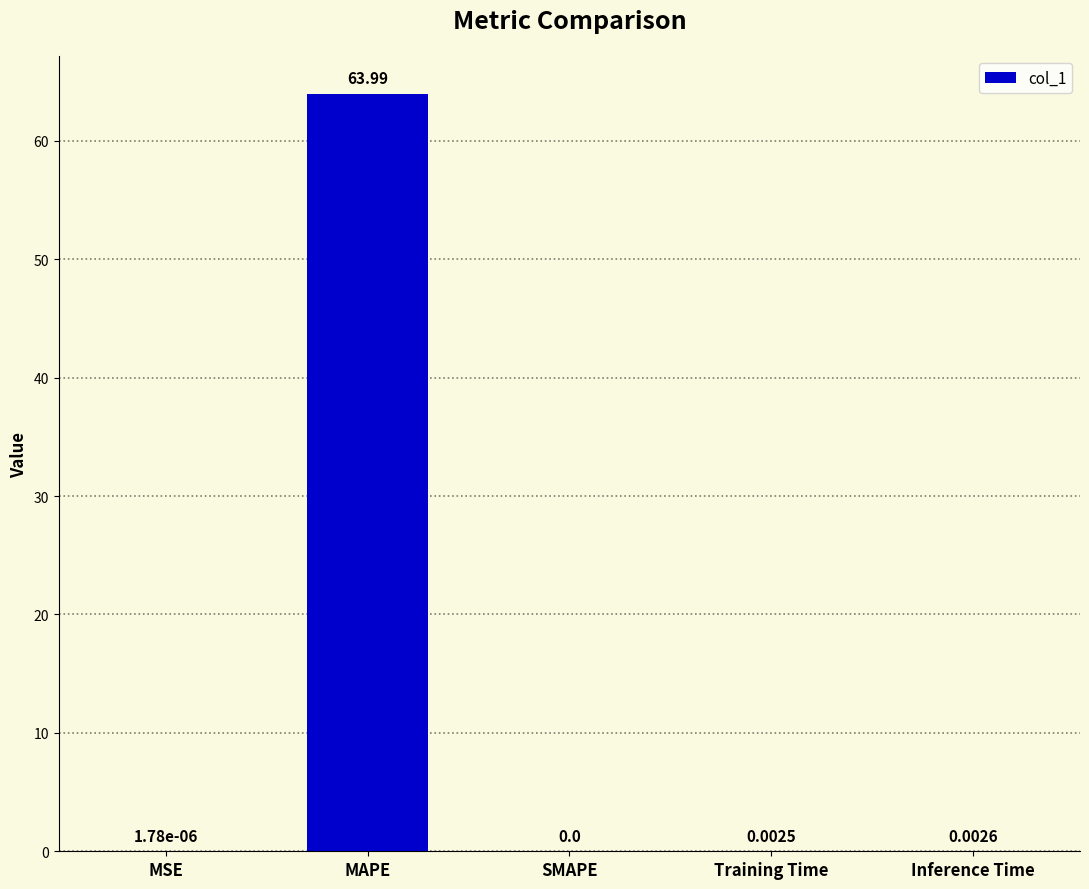

The chart shows a value of 0.0 at Inference Time. True or false?

True